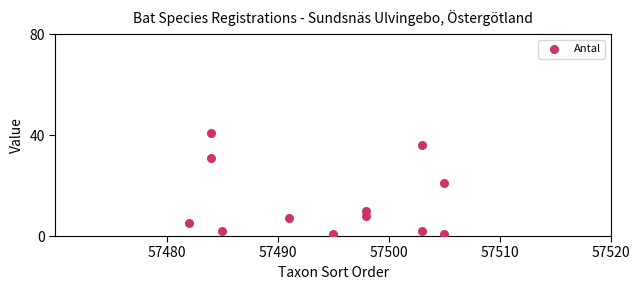

What is the range of X values (max minus min)?

23